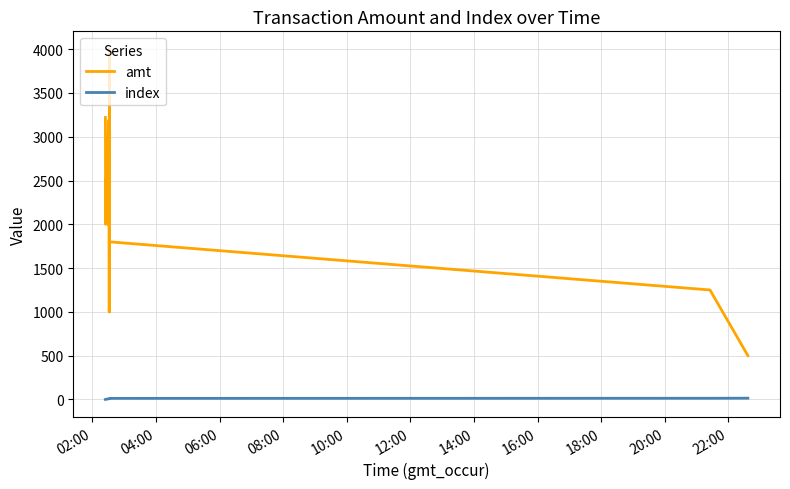

True or false: index and amt cross at least once.

False